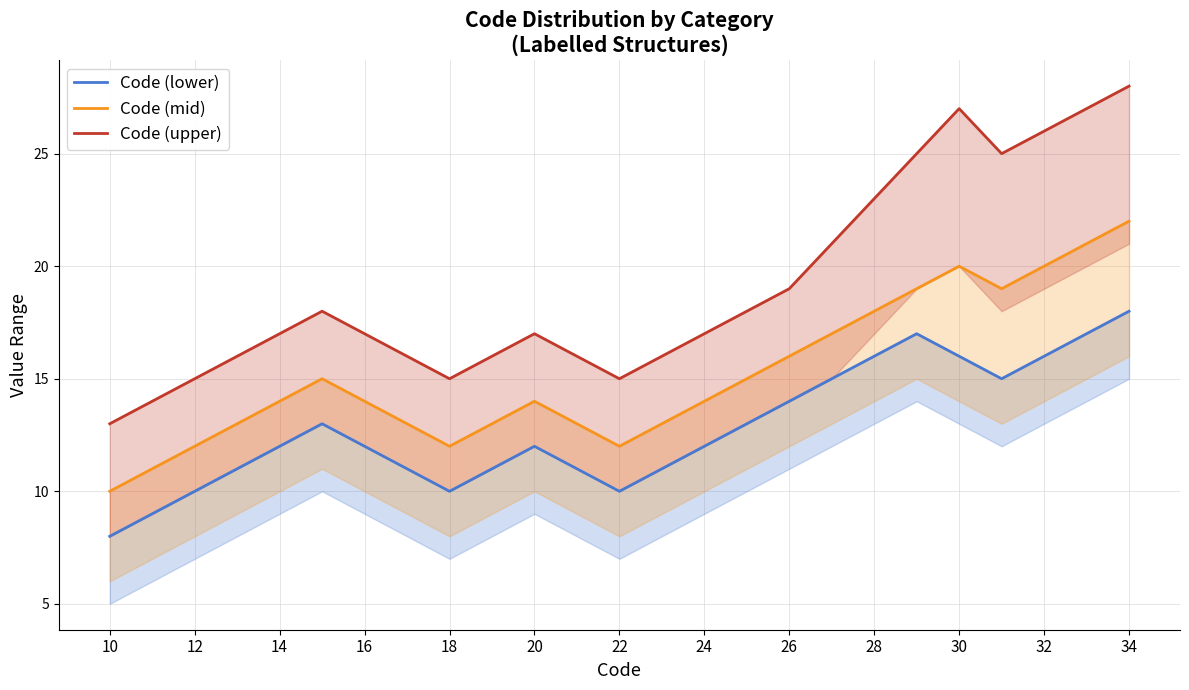

Does the chart have visible grid lines?

Yes